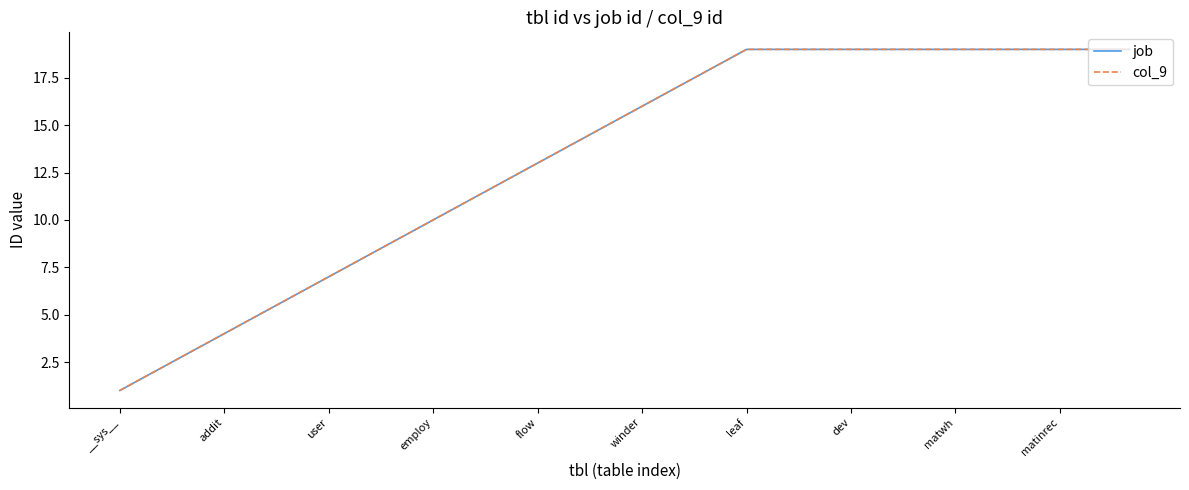

At which label does job reach its minimum?

__sys__